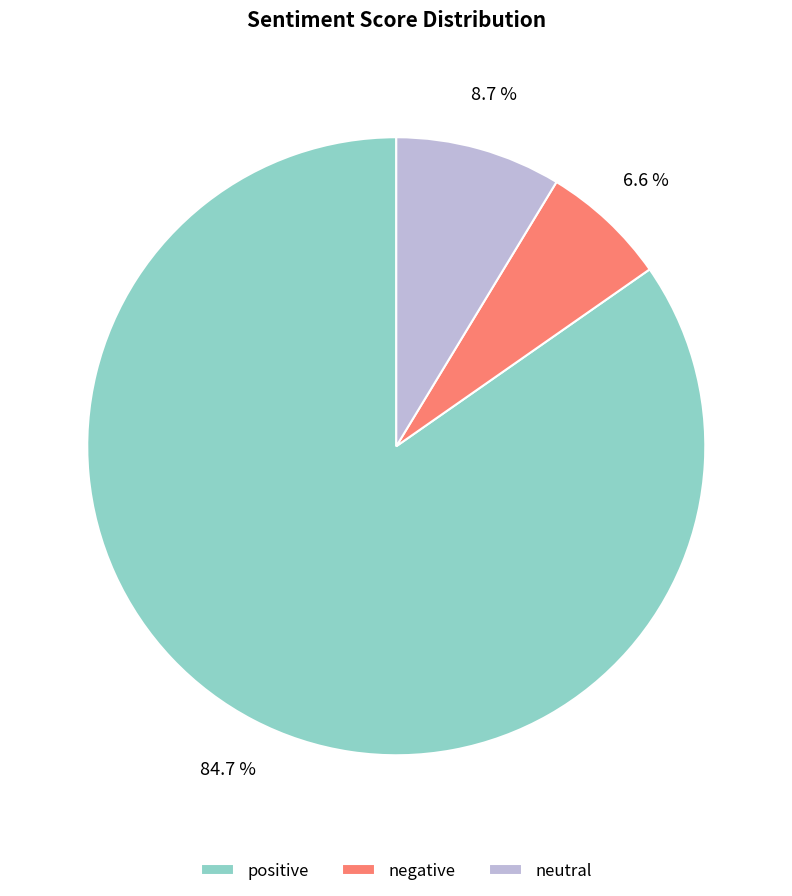

Which category accounts for the majority?

positive